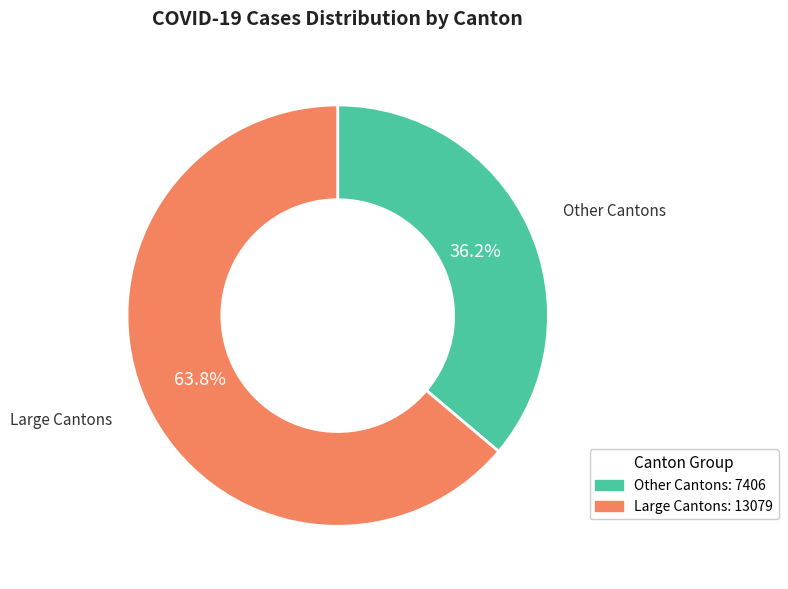

Is there a majority slice in this chart?

Yes